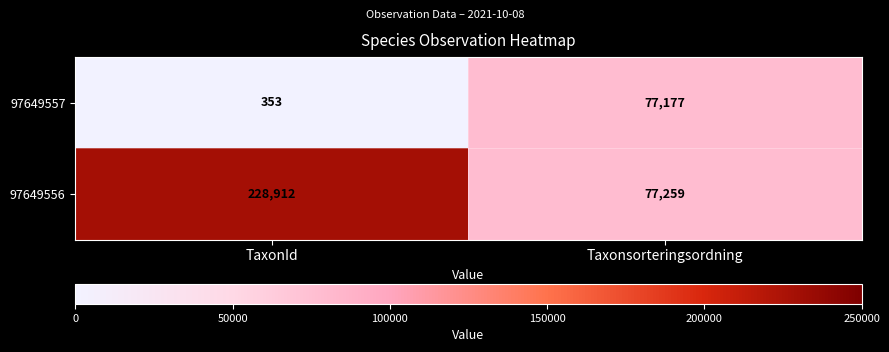

Which series has the largest total across all categories?

97649556